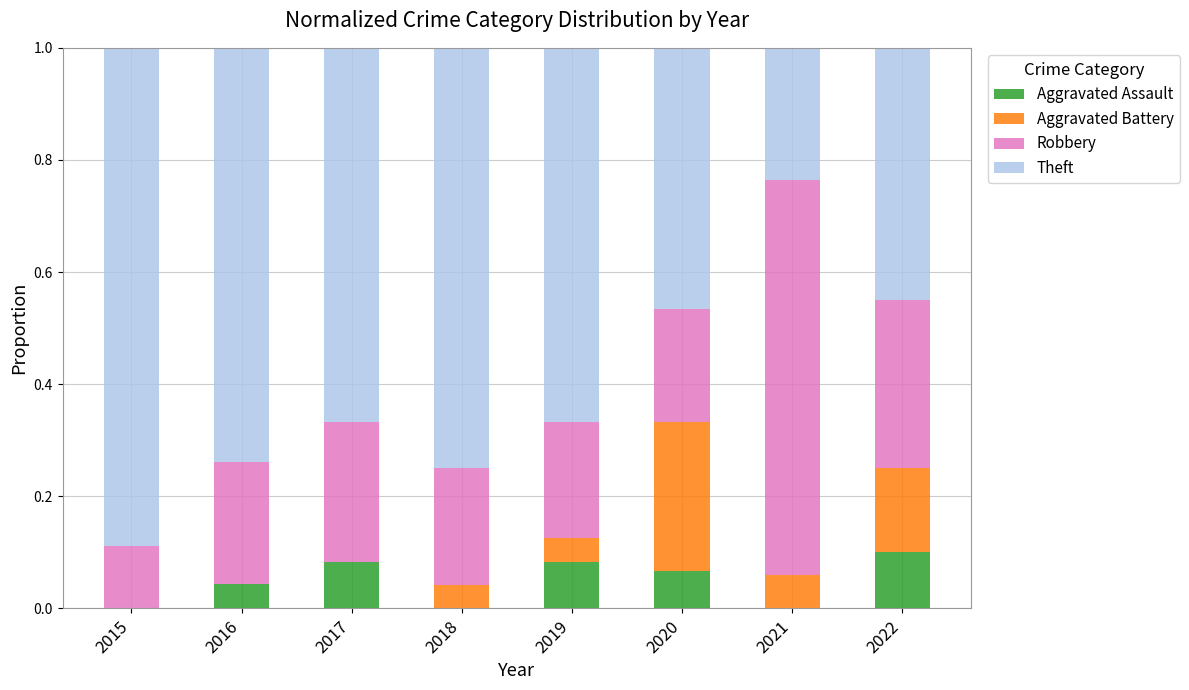

The Aggravated Assault series shows 0.0 at 2022. True or false?

False